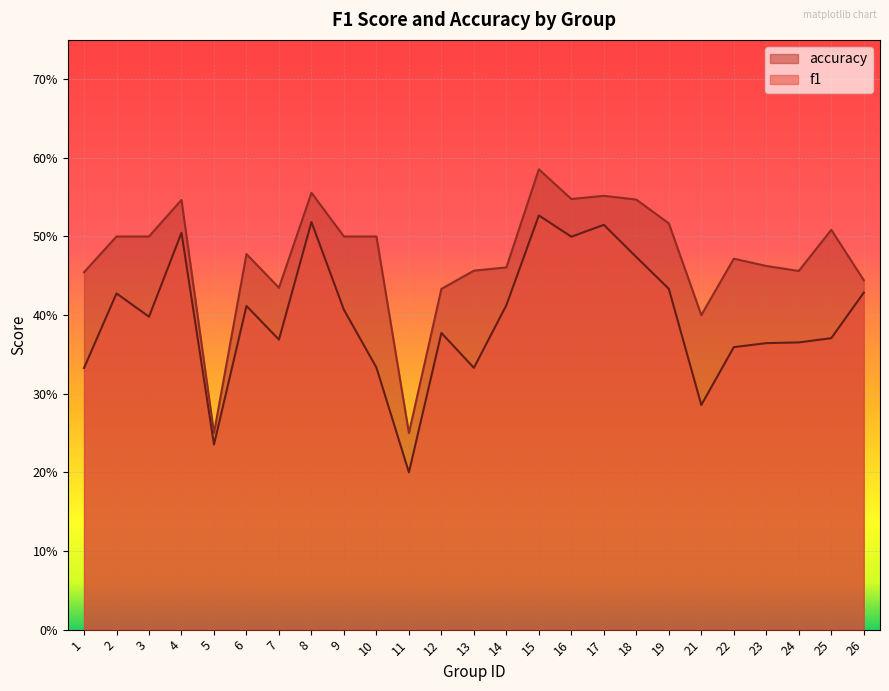

At how many categories does at least one series exceed 0?

25